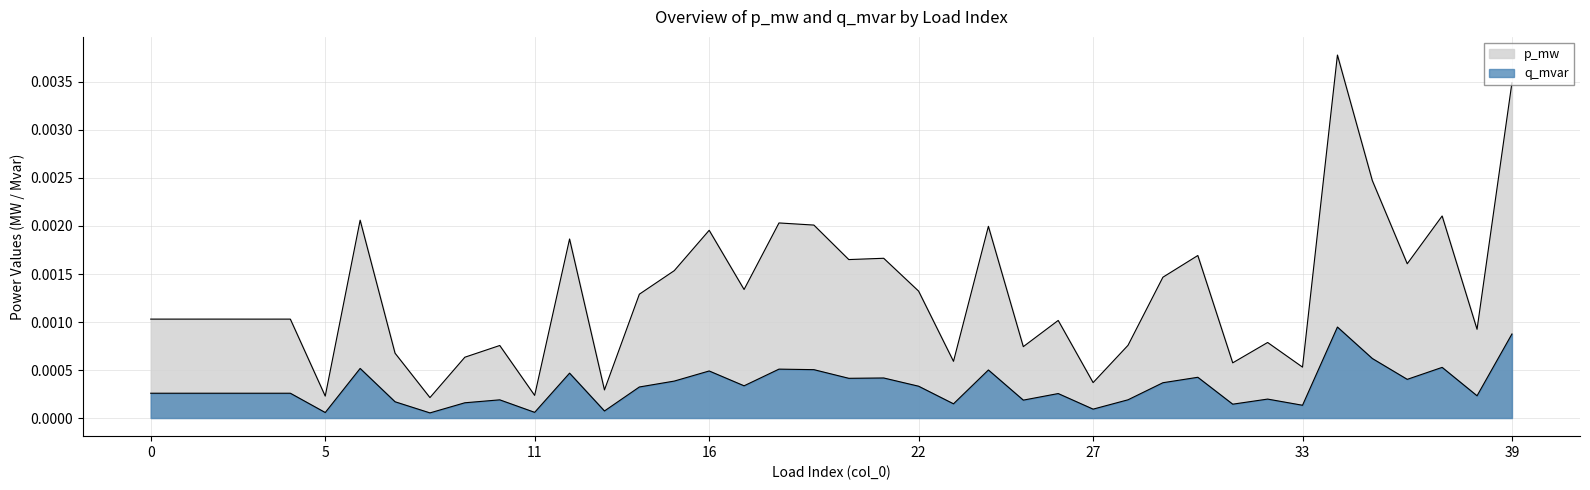

Count the number of data series in this chart.

2